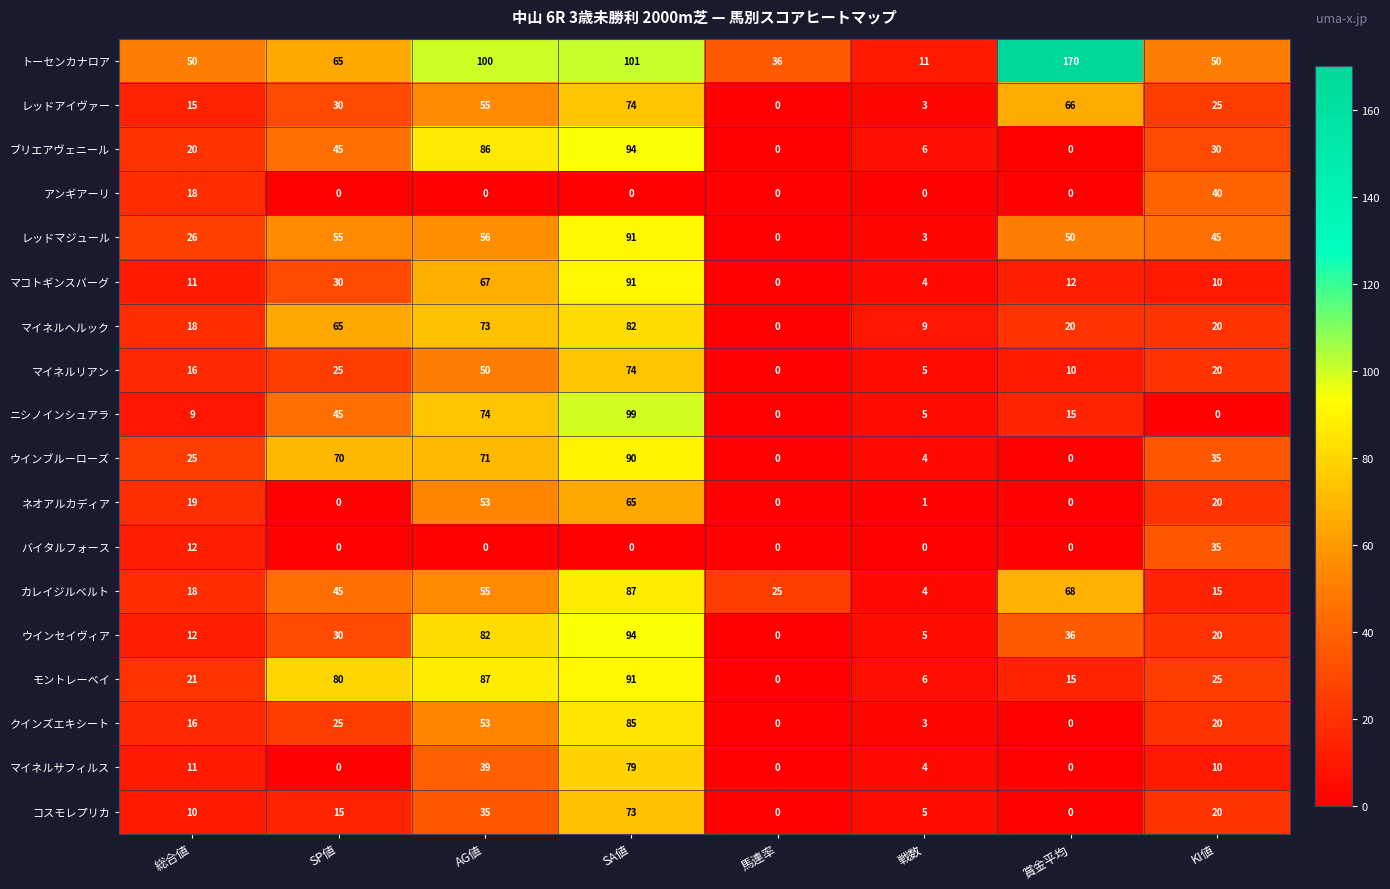

What is the approximate value of ウインブルーローズ at 戦数?

4